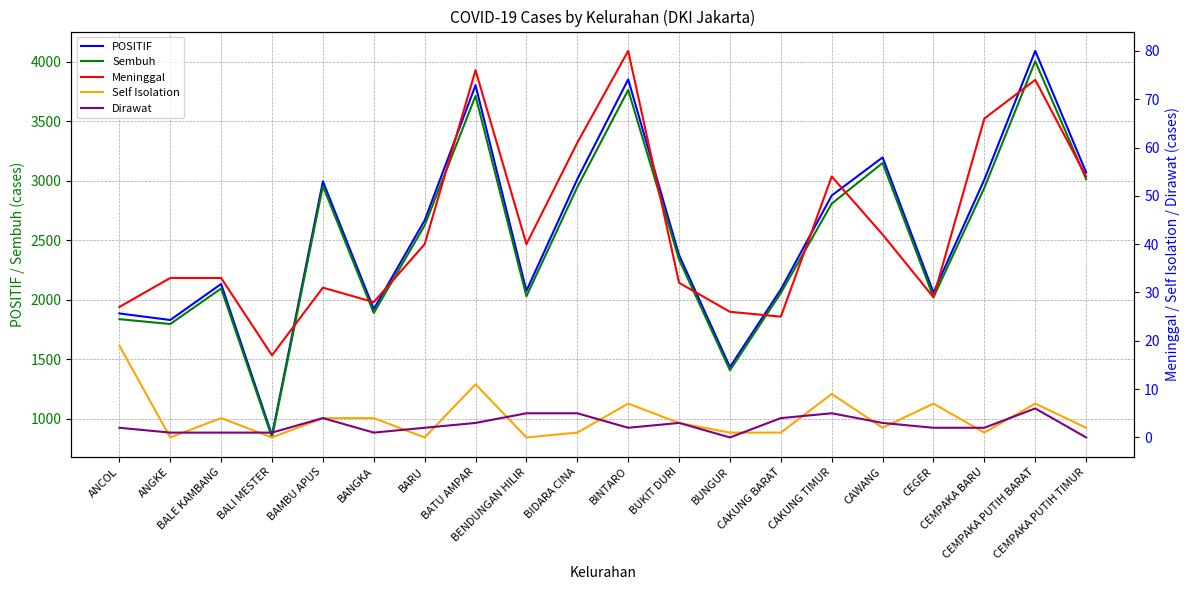

Reading left to right, list all the values displayed in this chart.

POSITIF: 1884	1829	2132	859	2995	1921	2667	3804	2074	3014	3853	2375	1433	2086	2876	3197	2059	3010	4093	3070
Sembuh: 1836	1795	2094	841	2956	1888	2625	3714	2029	2947	3764	2337	1406	2056	2808	3150	2021	2941	4006	3014
Meninggal: 27	33	33	17	31	28	40	76	40	61	80	32	26	25	54	42	29	66	74	54
Self Isolation: 19	0	4	0	4	4	0	11	0	1	7	3	1	1	9	2	7	1	7	2
Dirawat: 2	1	1	1	4	1	2	3	5	5	2	3	0	4	5	3	2	2	6	0